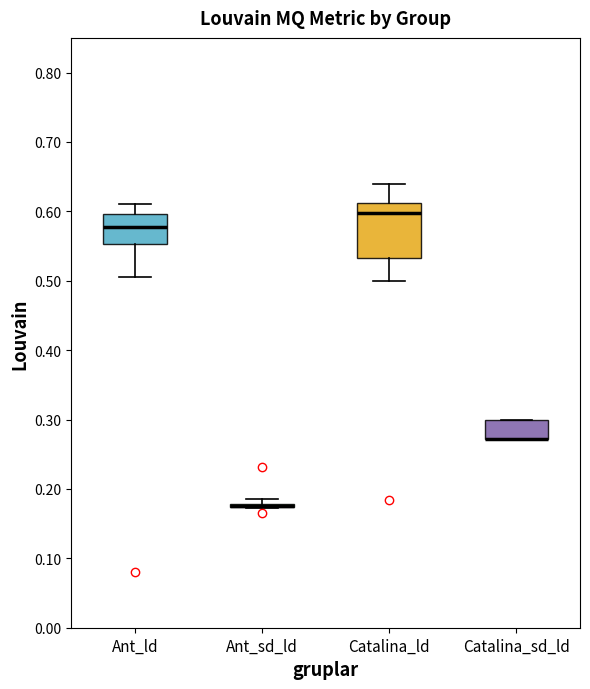

Reading left to right, read every box against the y-axis: the position of its median line, the range the box covers, and the ends of its whiskers. The values are not printed on the chart, so give them approximately, as read against the axis.

Ant_ld: median 0.58, box 0.55 to 0.60, whiskers 0.51 to 0.61
Ant_sd_ld: box collapsed to a line at 0.18, whiskers 0.17 to 0.19
Catalina_ld: median 0.60, box 0.53 to 0.61, whiskers 0.50 to 0.64
Catalina_sd_ld: median 0.27 (drawn on the box's lower edge), box 0.27 to 0.30, whiskers 0.27 to 0.30